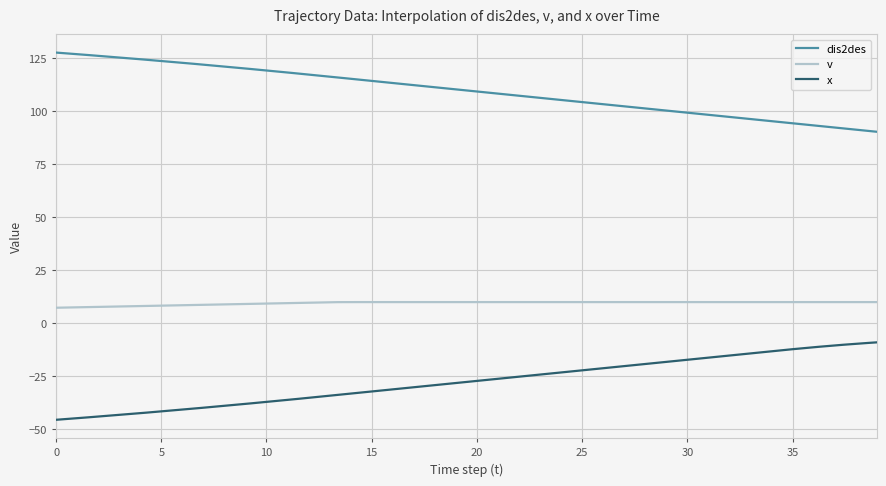

True or false: v has more than 1 interior local peaks.

True